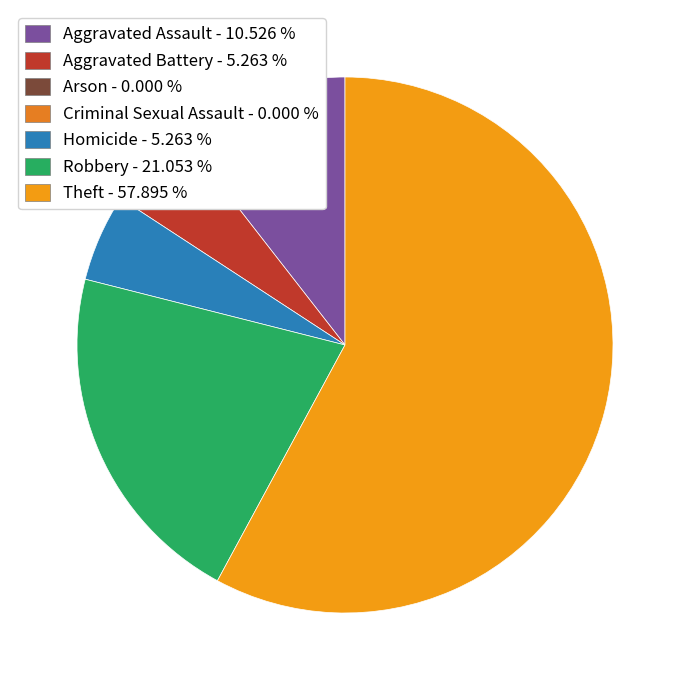

Is there a majority slice in this chart?

Yes